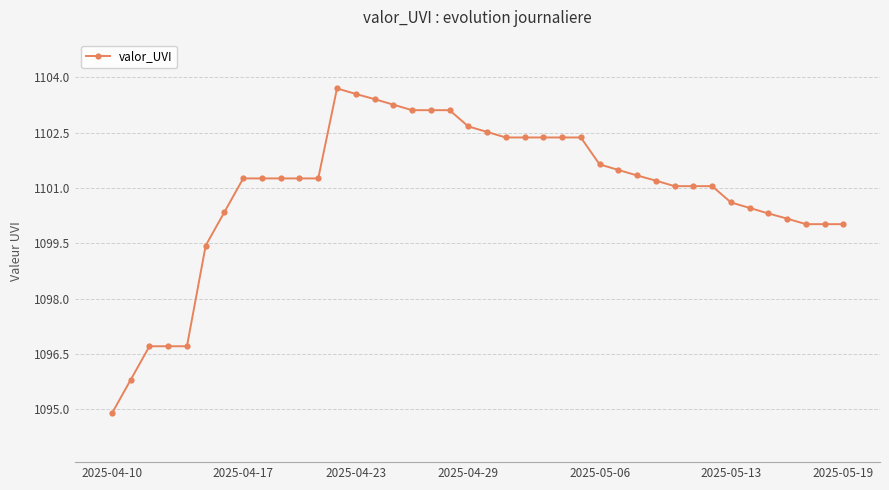

What is the maximum value shown in the chart?

1103.7